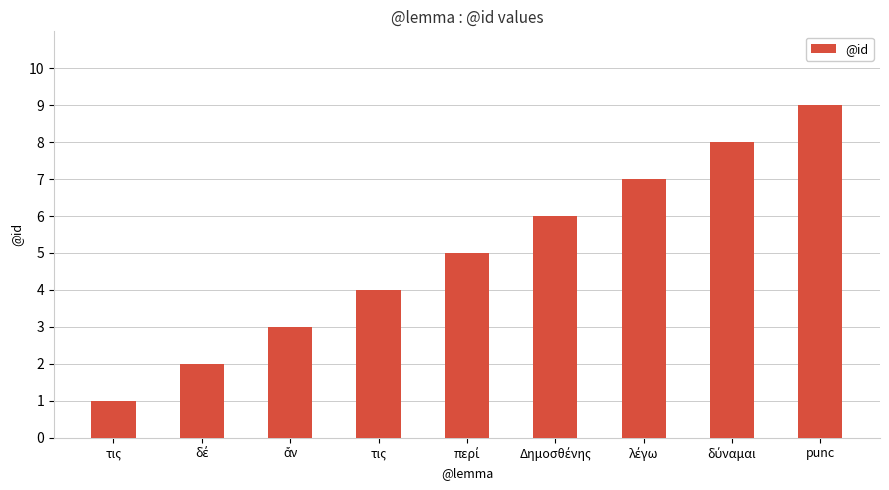

How many bars are there in total?

9